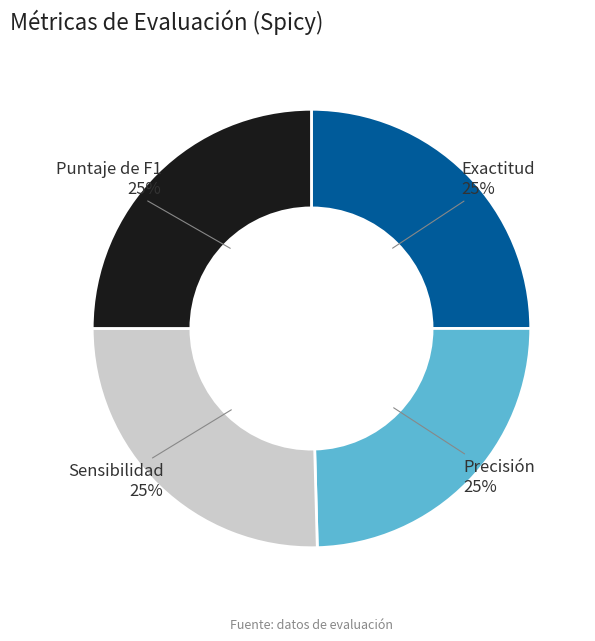

How many slices are in this pie chart?

4